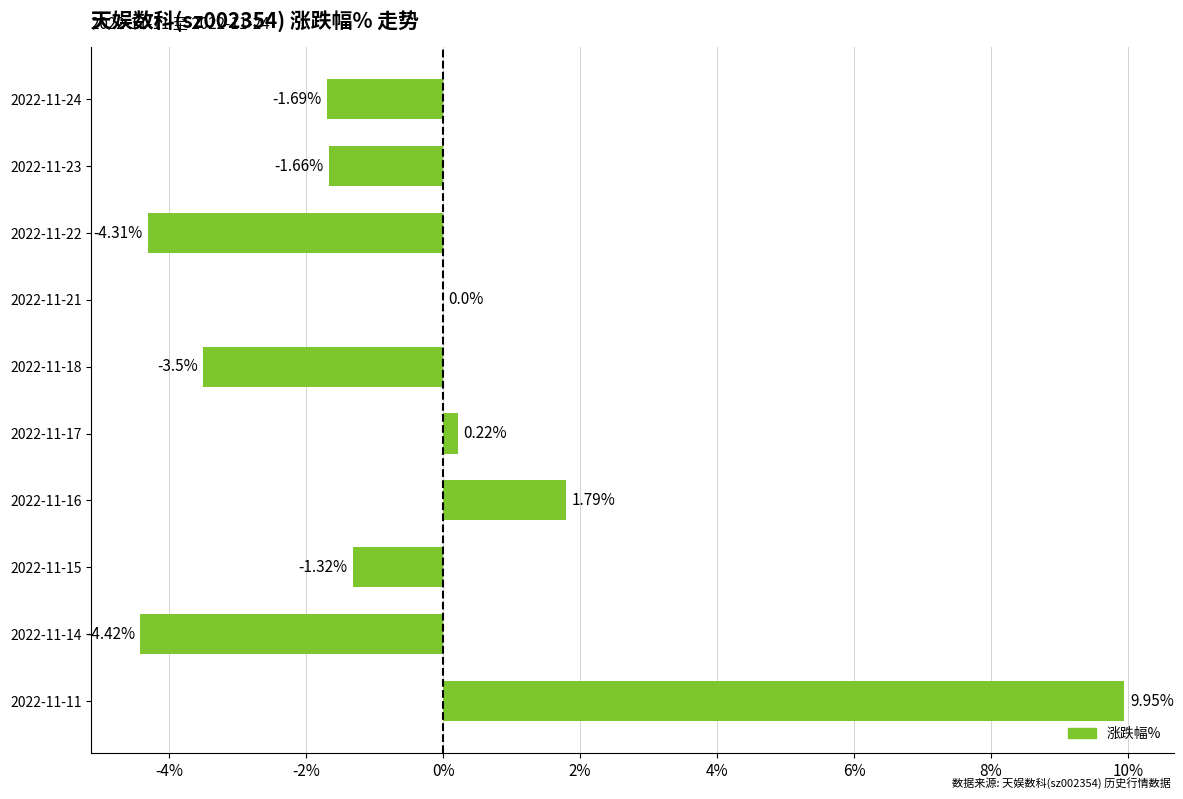

What is the sum of the values at 2022-11-22 and 2022-11-14?

-8.7